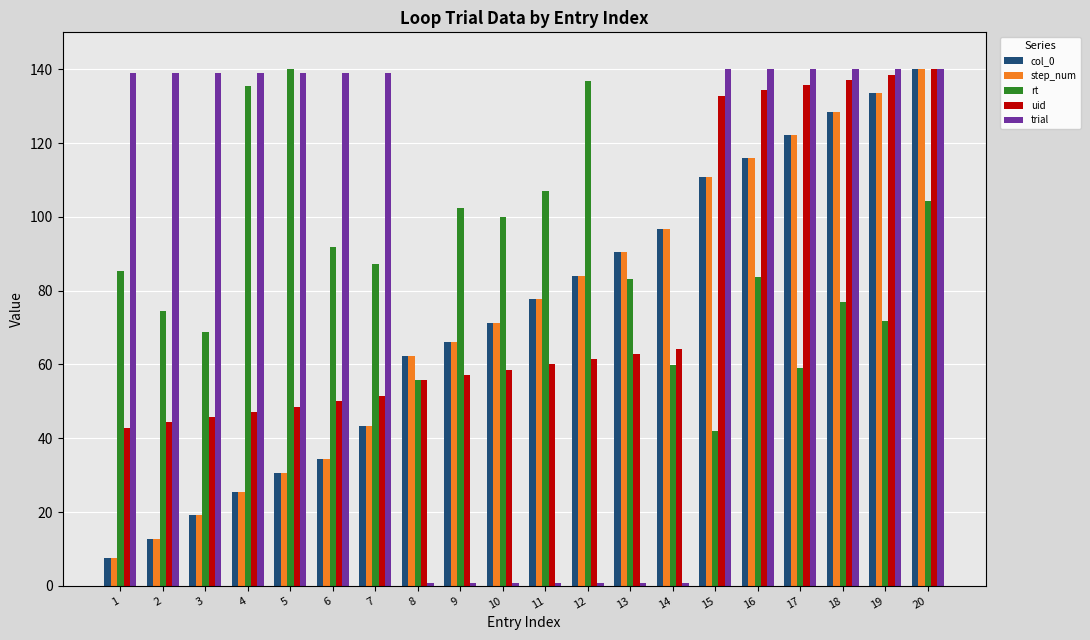

How many data points in col_0 are less than 77?

10